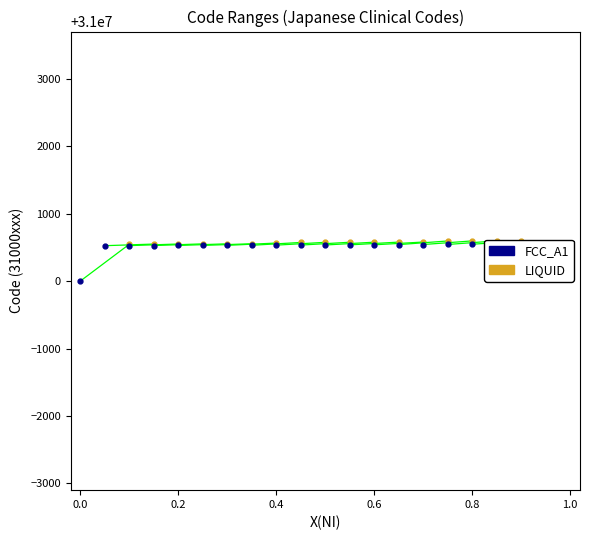

What is the maximum value shown in the chart?

31000547